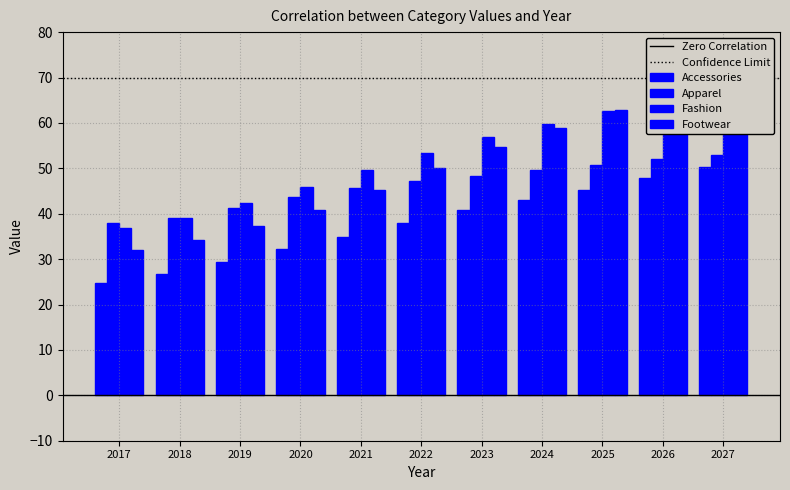

Which series has the largest total across all categories?

Fashion